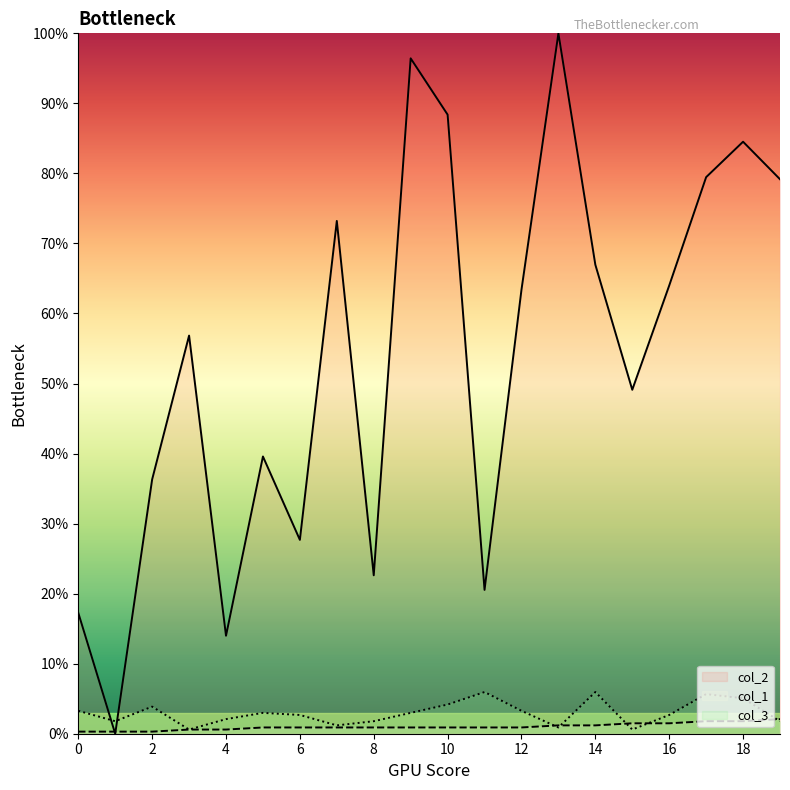

True or false: col_1 and col_3 cross at least once.

True